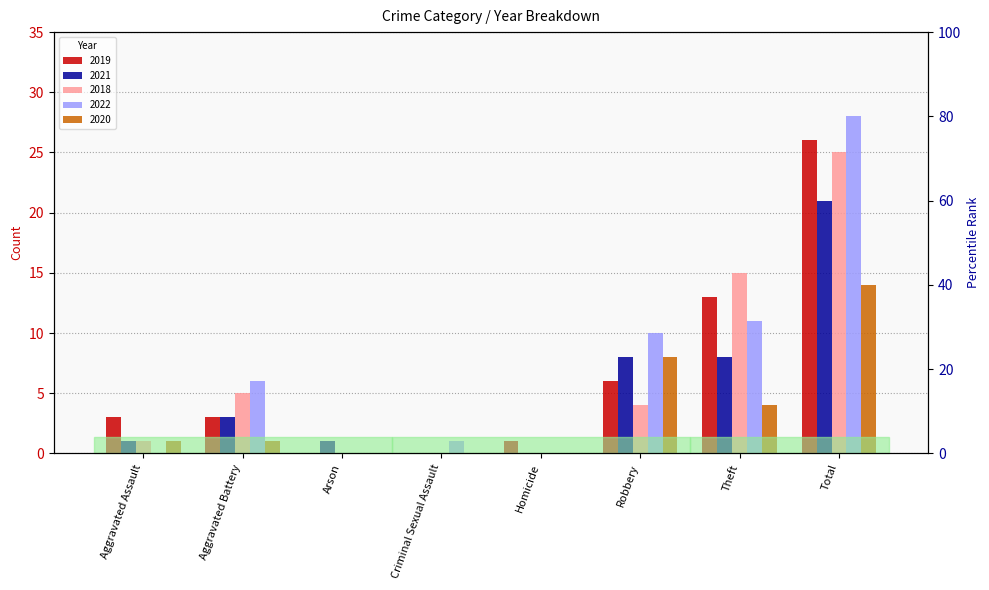

What is the difference between the maximum and minimum values in the 2018 series?

25